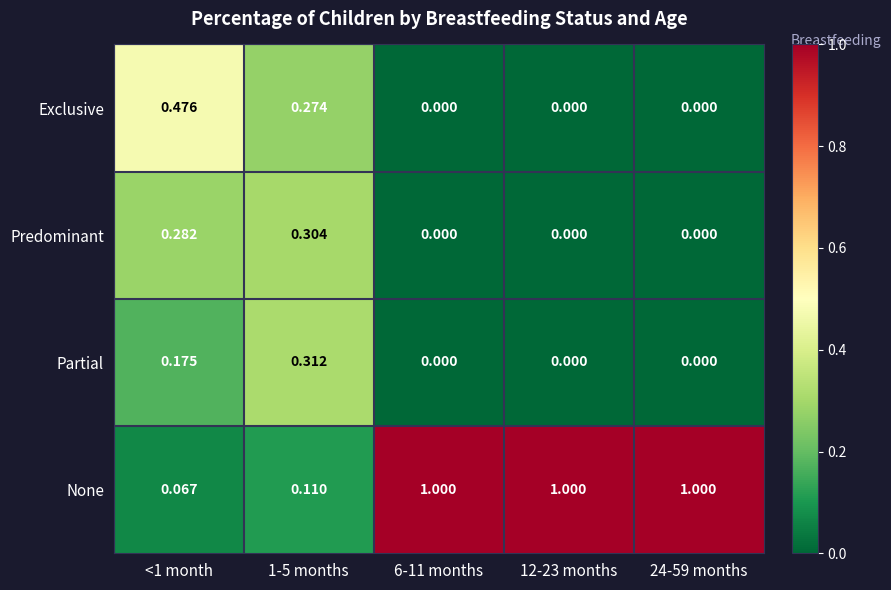

Rank the series by their maximum value, from highest to lowest.

None, Exclusive, Partial, Predominant